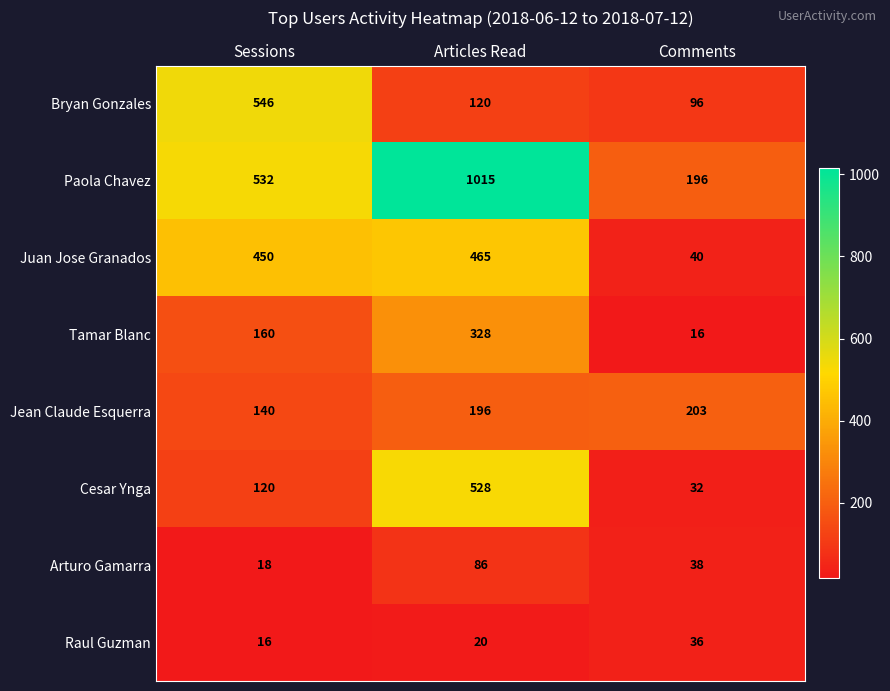

Read the Cesar Ynga value at Comments, to the nearest 10.

30